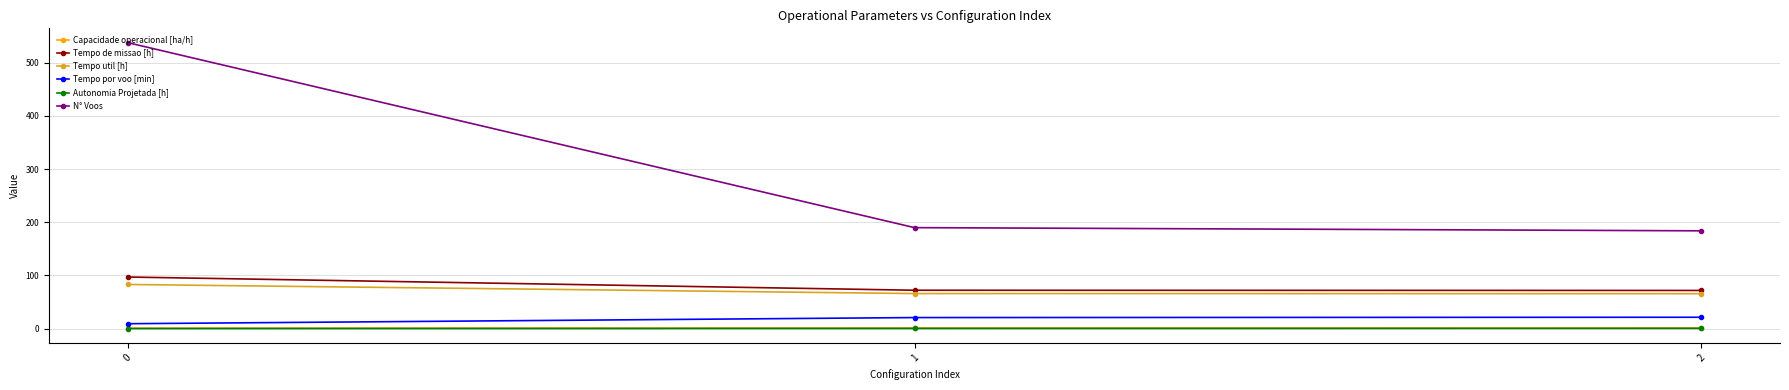

Is the value of Autonomia Projetada [h] at 2 greater than the value of Tempo por voo [min] at 1?

No